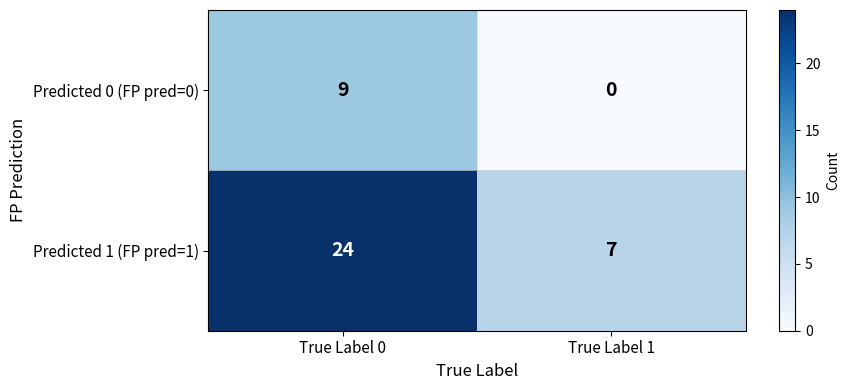

Rank the series at True Label 1 from lowest to highest value.

Predicted 0 (FP pred=0), Predicted 1 (FP pred=1)